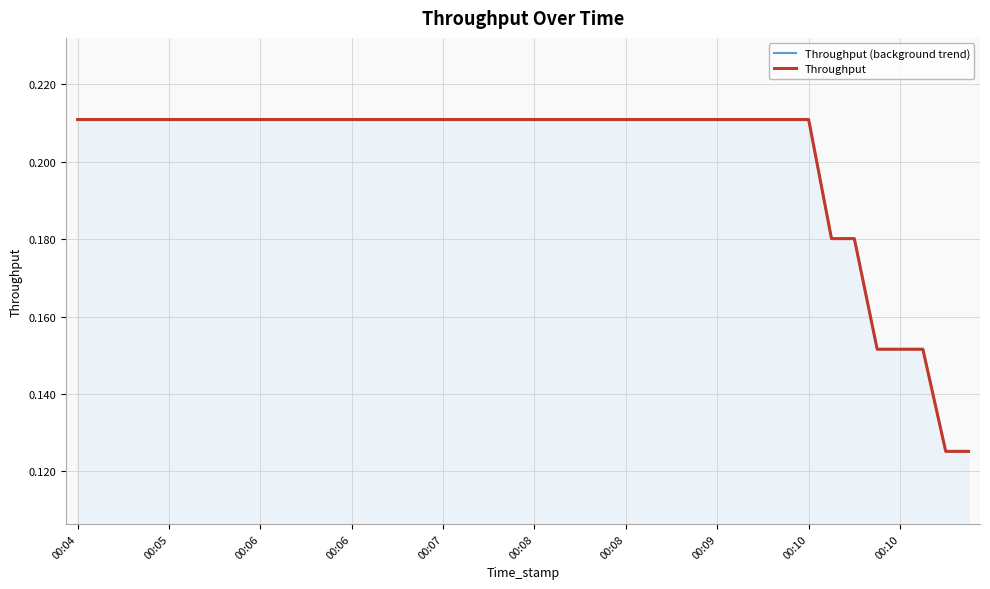

What is the average value of the Throughput (background trend) series?

0.2